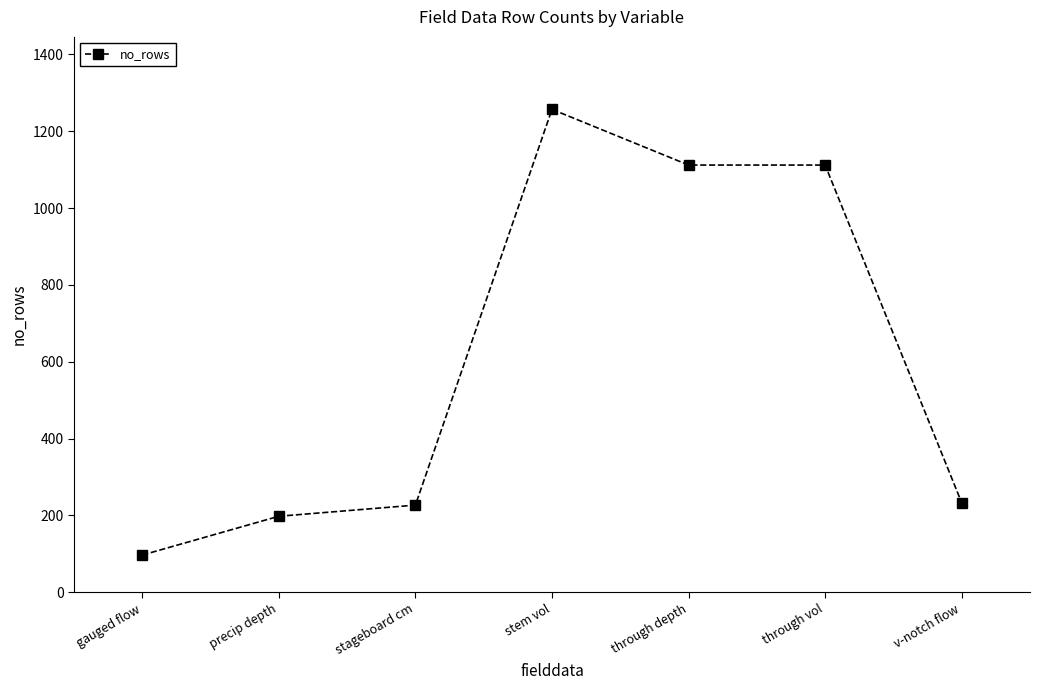

What is the sum of all values?

4236